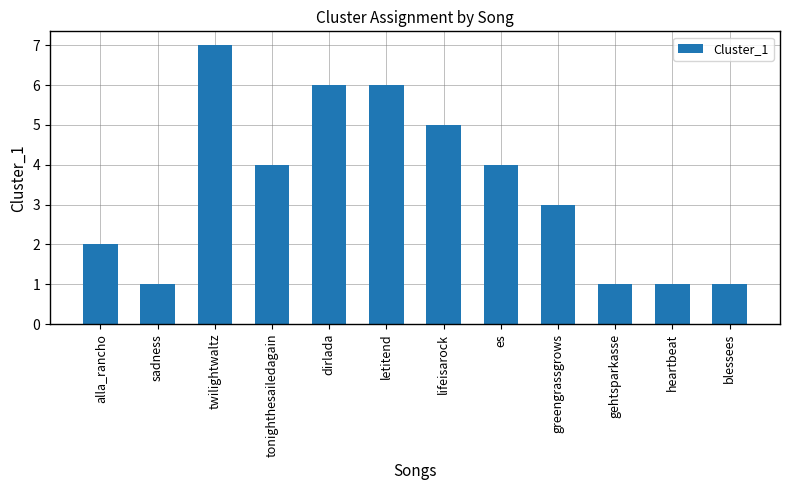

What is the smallest value displayed?

1